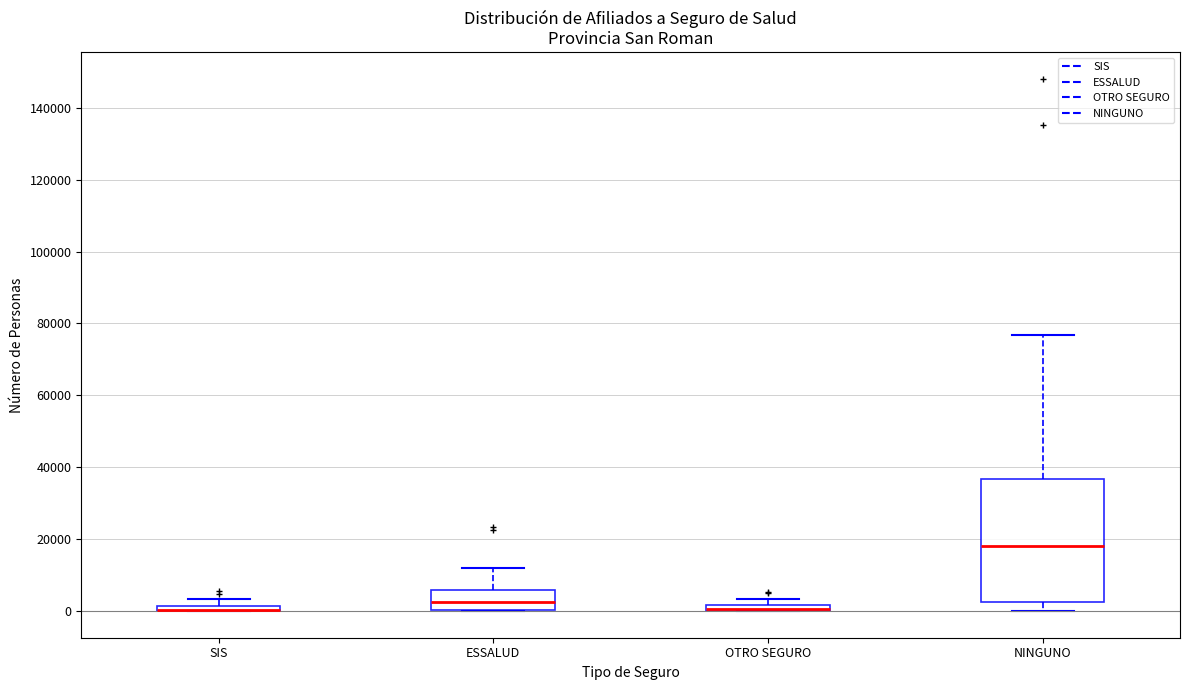

Where is the upper edge of the box for OTRO SEGURO on the y-axis? The values are not printed on the chart, so give them approximately, as read against the axis.

2000